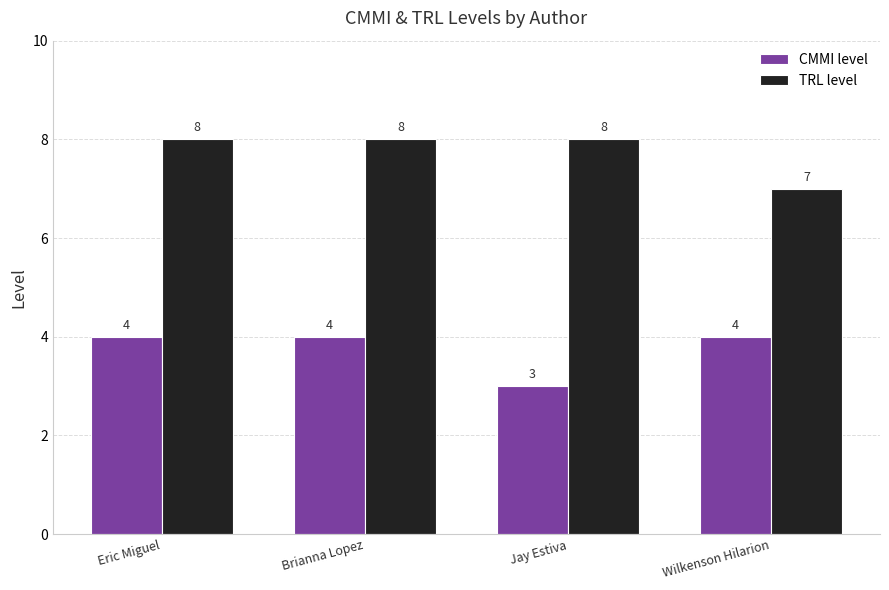

How many distinct data groups are displayed?

2